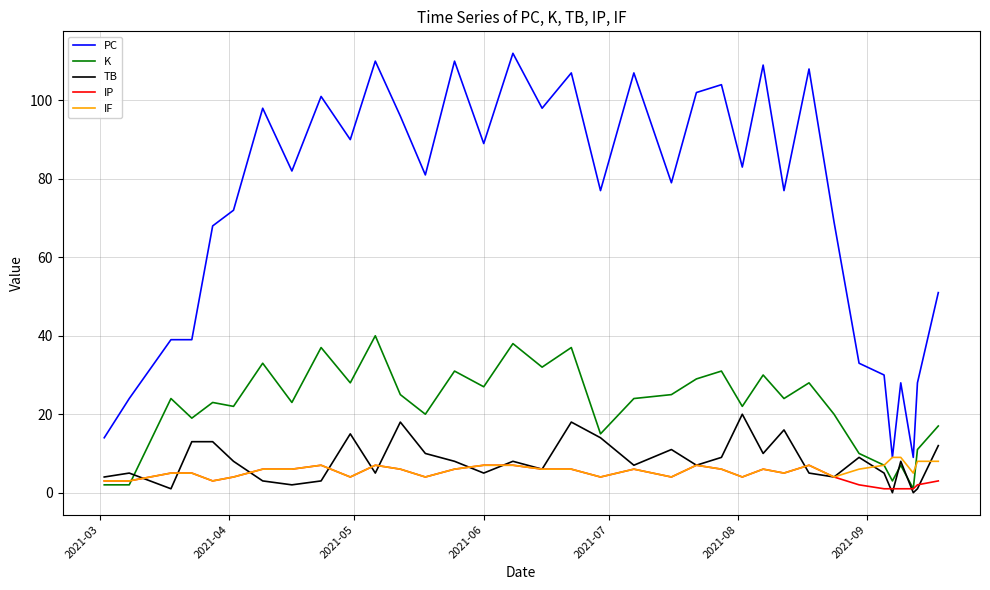

True or false: IP and PC cross at least once.

False